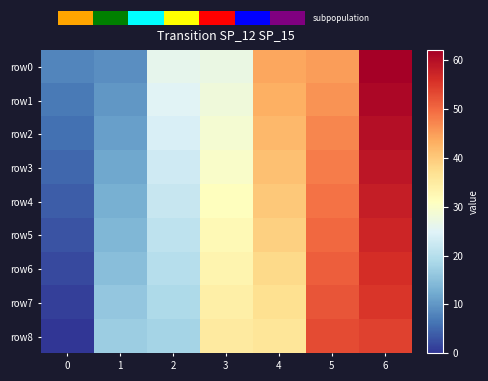

The value of row0 at 4 is 19. True or false?

False